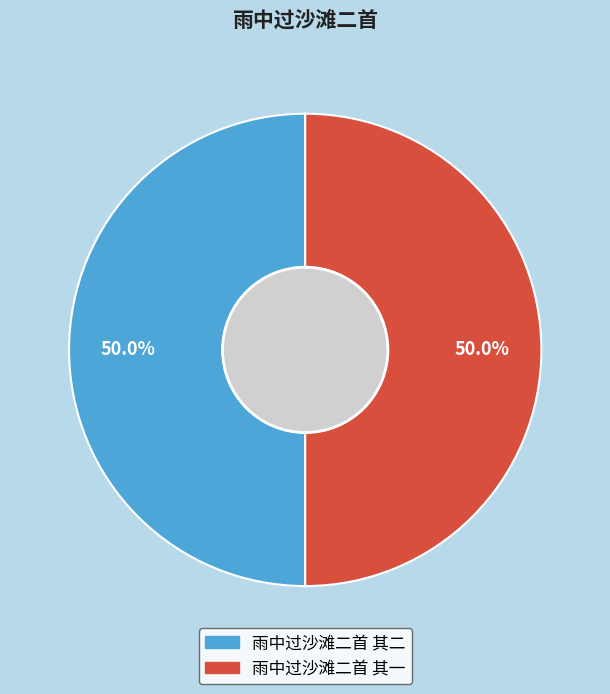

To the nearest percent, what portion does 雨中过沙滩二首 其一 represent?

50%